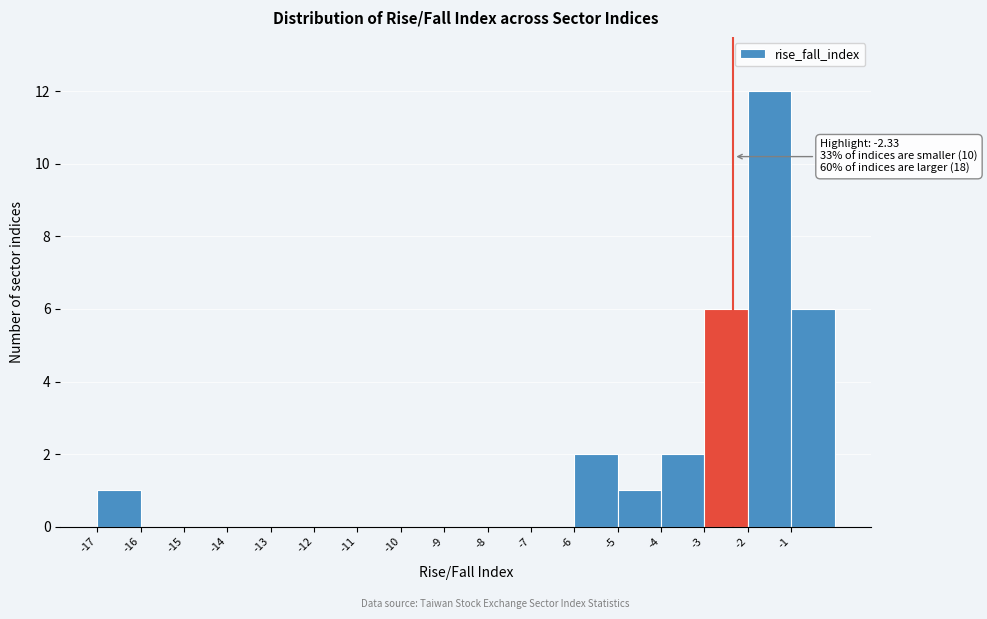

Over which range of the x-axis is the bar tallest?

-2 to -1